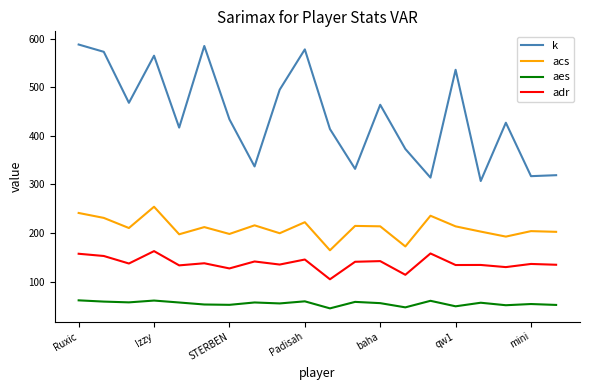

Count the number of categories in the chart.

20